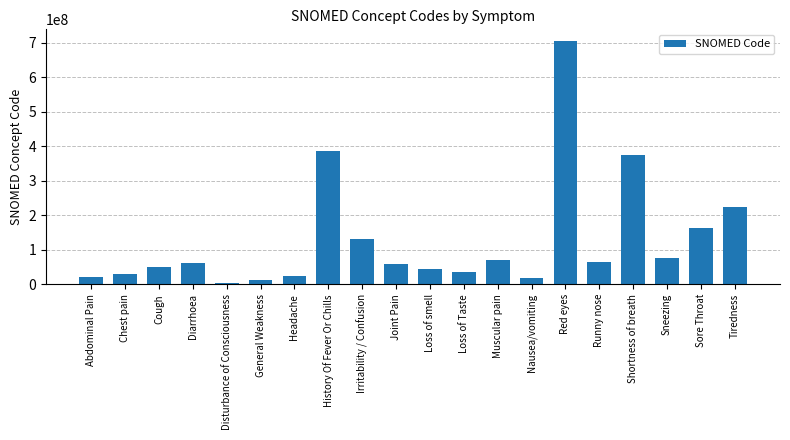

At which label is the value closest to 353318003?

Shortness of breath